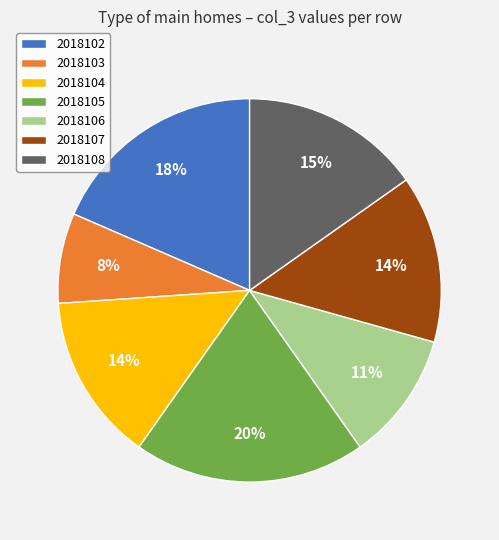

Which category has the smallest portion of the pie?

2018103